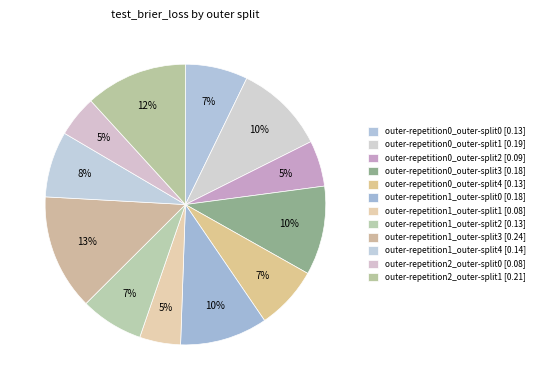

How much of the chart is everything except outer-repetition1_outer-split1?

95.3%